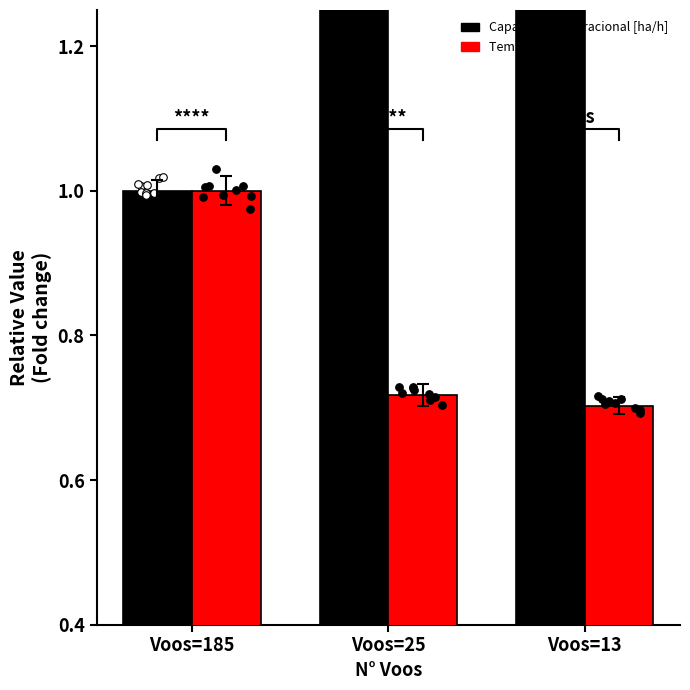

At how many categories does at least one series exceed 1?

2